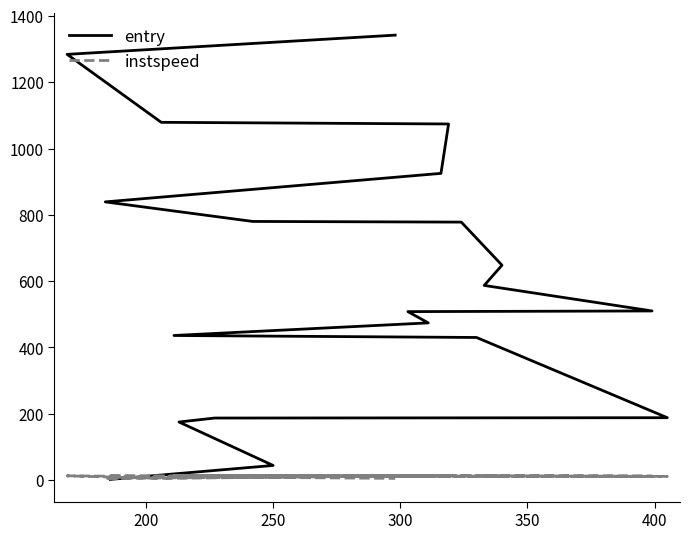

What are all the series names shown in the legend?

entry, instspeed